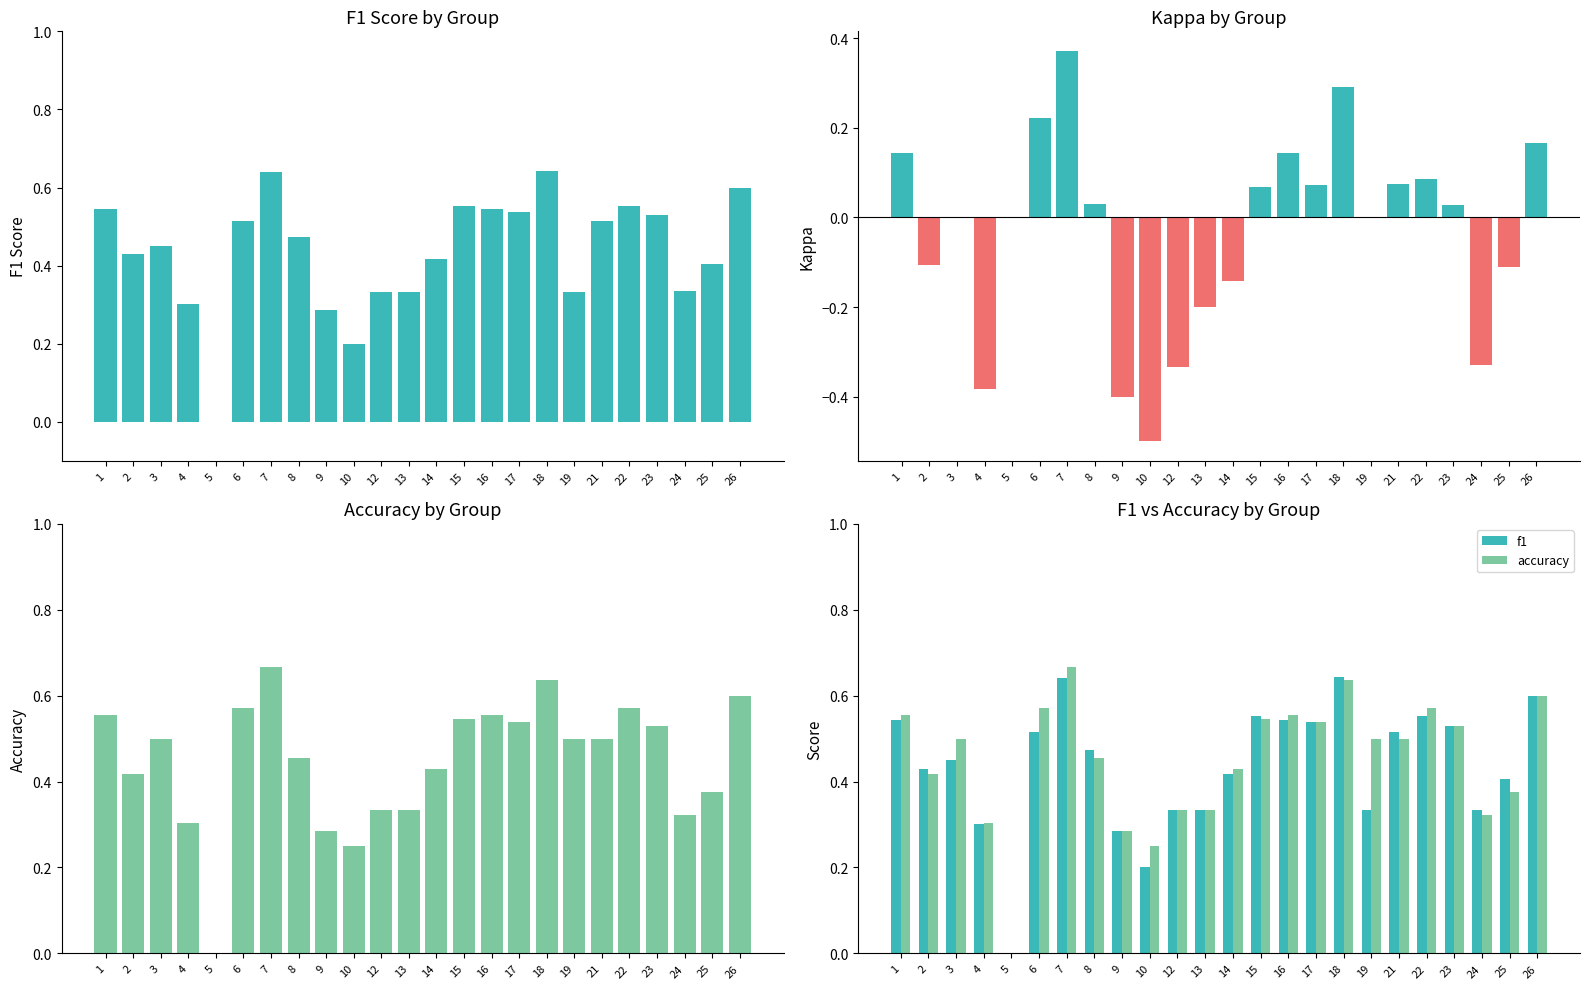

Rank the series by their maximum value, from highest to lowest.

accuracy, f1, kappa